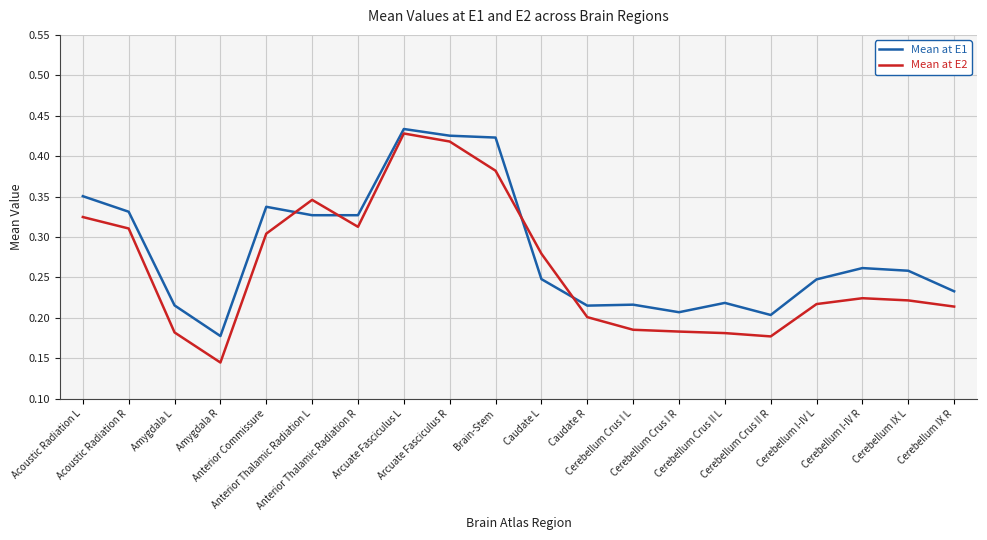

Which series has the widest spread of values?

Mean at E2